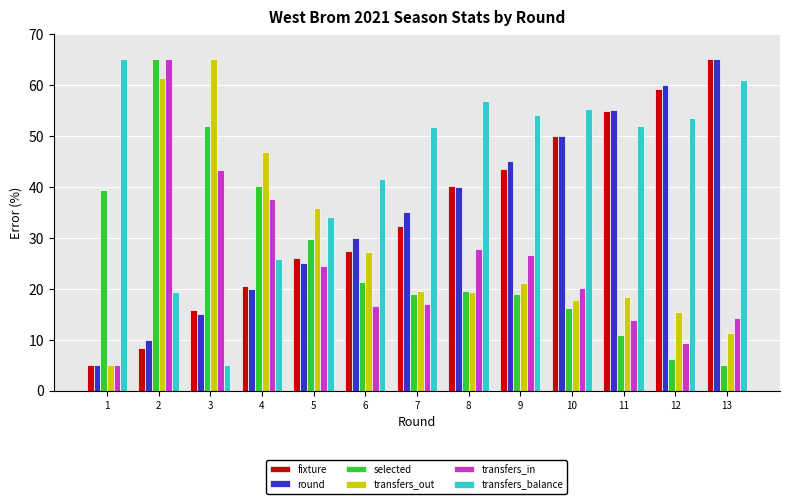

Does the chart contain any negative values?

No